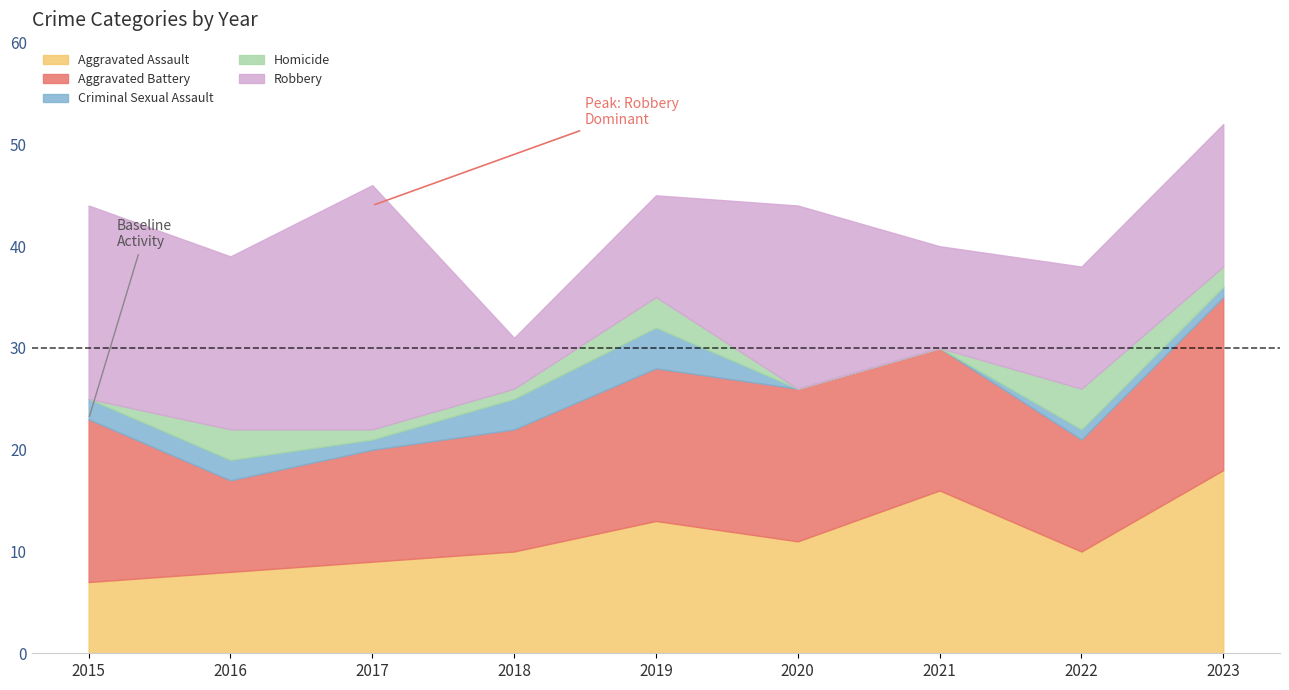

How many values in the Criminal Sexual Assault series exceed 1?

4